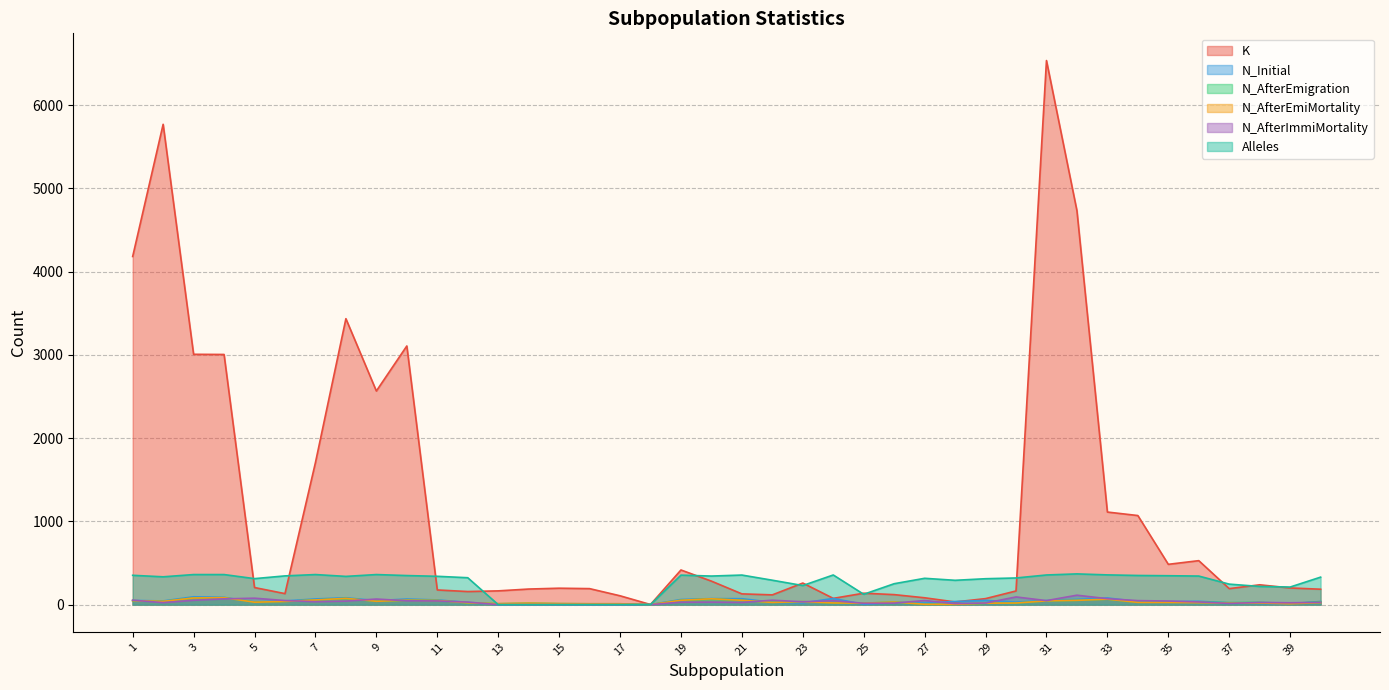

Reading left to right, list all the values displayed in this chart.

K: 4182	5770	3007	3005	205	132	1706	3435	2566	3107	176	157	165	187	197	192	106	1	416	282	129	117	259	75	137	120	82	32	72	164	6536	4732	1112	1070	484	528	192	238	200	185
N_Initial: 50	44	94	87	31	44	68	82	48	67	56	27	0	0	0	0	0	0	61	72	71	28	20	74	4	25	20	37	51	30	49	63	80	37	36	40	21	15	8	38
N_AfterEmigration: 47	39	80	83	29	38	56	75	40	53	50	22	11	17	12	10	10	0	52	70	52	26	36	20	17	31	4	3	17	19	45	51	65	27	34	30	24	27	14	34
N_AfterEmiMortality: 47	39	80	83	29	38	56	75	40	53	50	22	11	17	12	10	10	0	52	70	52	26	36	20	17	31	4	3	17	19	45	51	65	27	27	24	17	19	10	24
N_AfterImmiMortality: 53	24	52	69	77	49	35	42	67	46	44	30	0	0	0	0	0	0	29	30	26	53	34	47	16	18	49	12	19	92	48	113	71	48	43	32	14	26	22	27
Alleles: 352	334	361	361	312	345	361	339	361	349	340	323	0	0	0	0	0	0	354	343	355	293	229	356	124	251	316	292	311	320	356	369	357	350	347	343	246	218	211	330